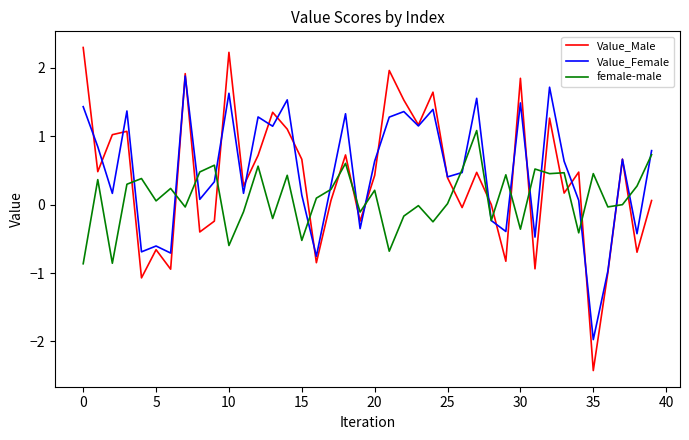

In female-male, how many points are higher than both neighbors (excluding endpoints)?

14